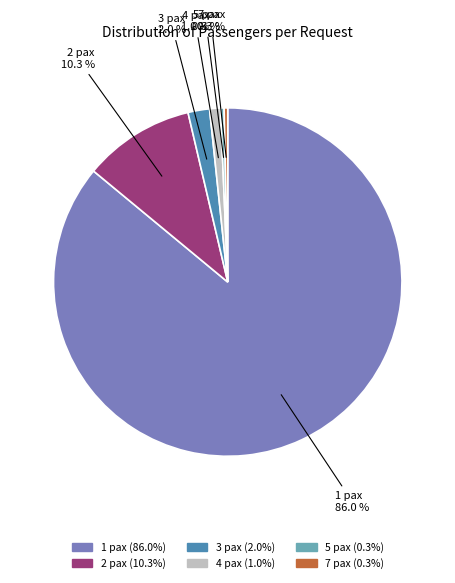

Is there any slice that represents more than half of the pie?

Yes